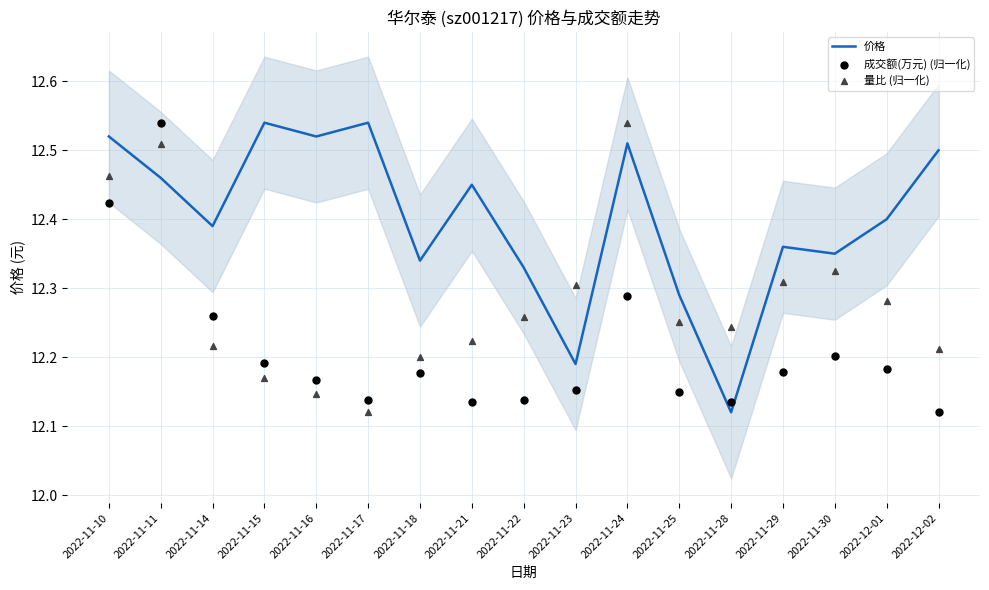

What are all the series names shown in the legend?

价格, 成交额(万元) (归一化), 量比 (归一化)